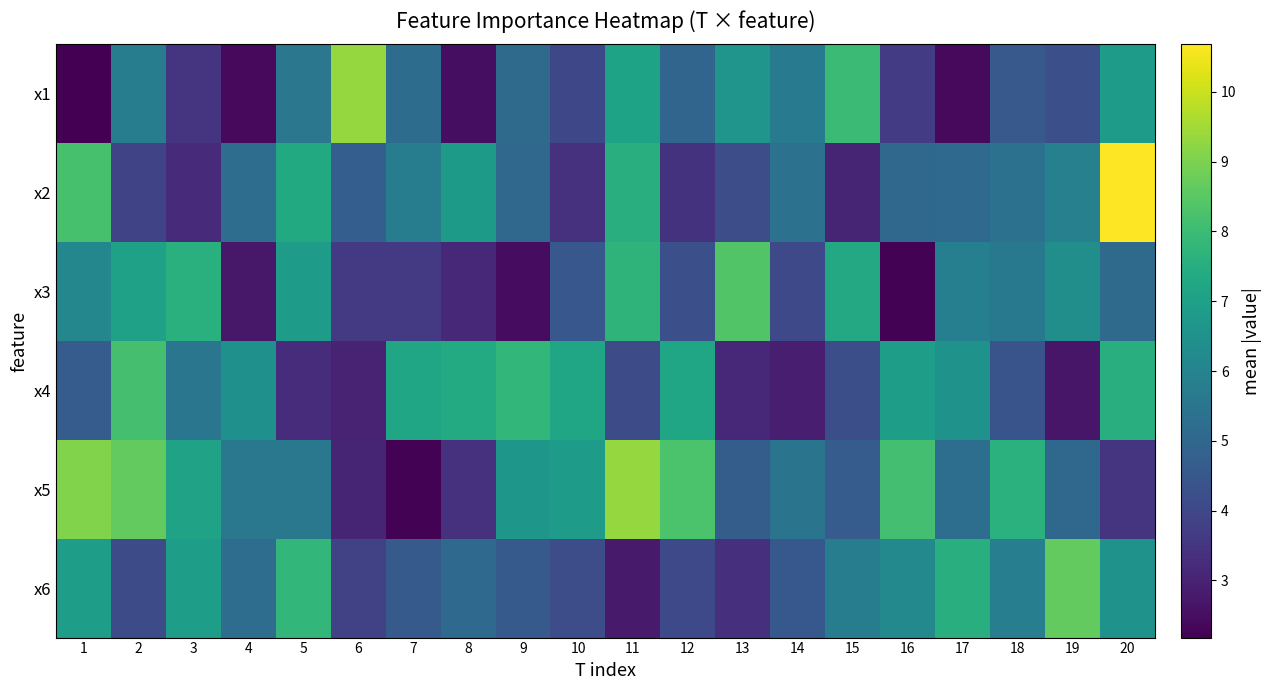

Which series has the largest total across all categories?

x5